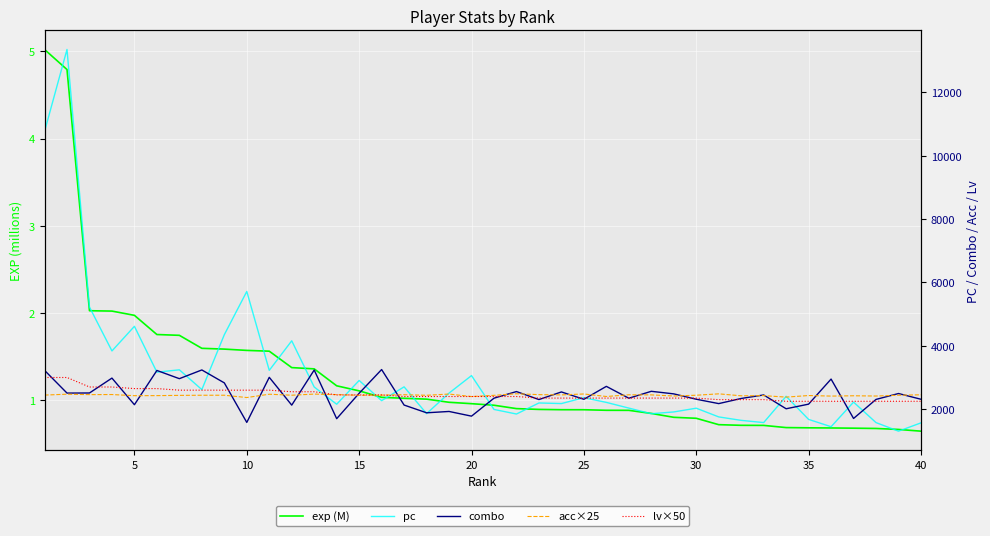

Where is lv×50 nearest to the value 2625?

20